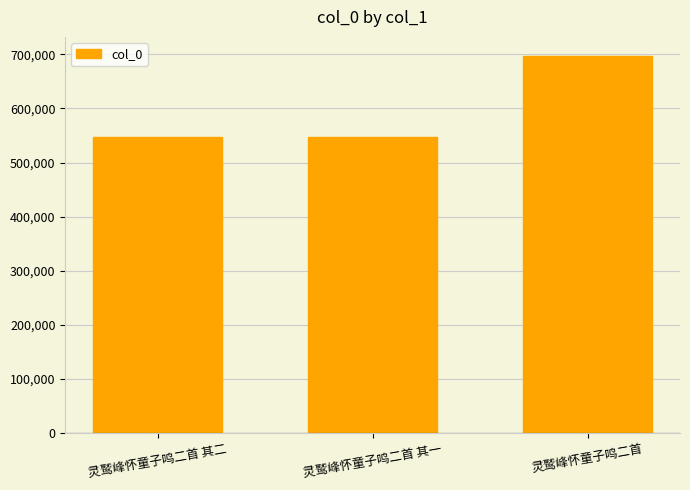

Is it true that the value at 灵鹫峰怀童子鸣二首 is 697396?

True